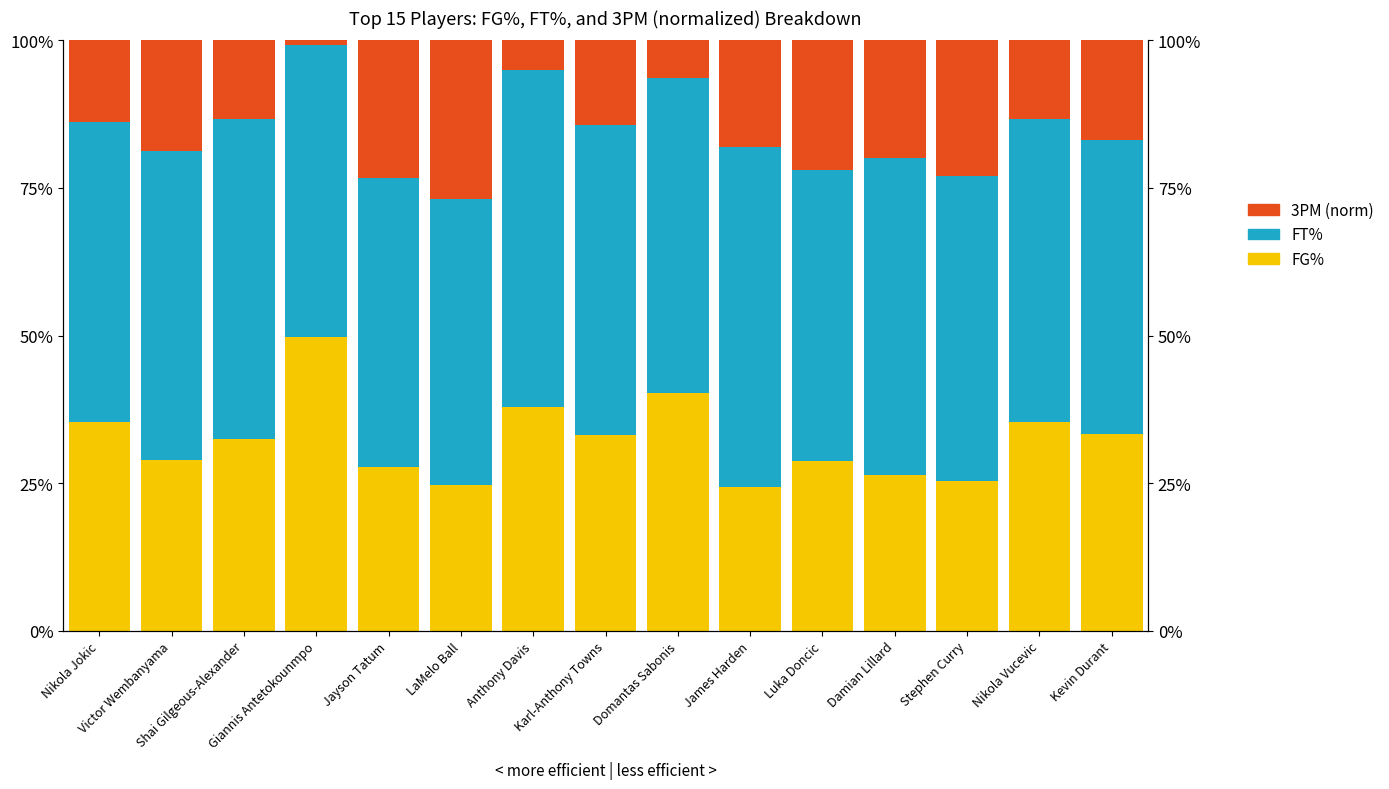

Between Victor Wembanyama and Karl-Anthony Towns, which is larger?

Karl-Anthony Towns